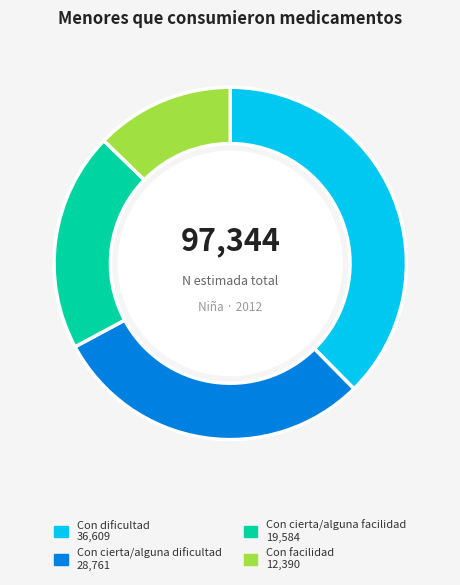

Approximately how many times larger is the value at Con cierta/alguna dificultad compared to Con dificultad?

0.8